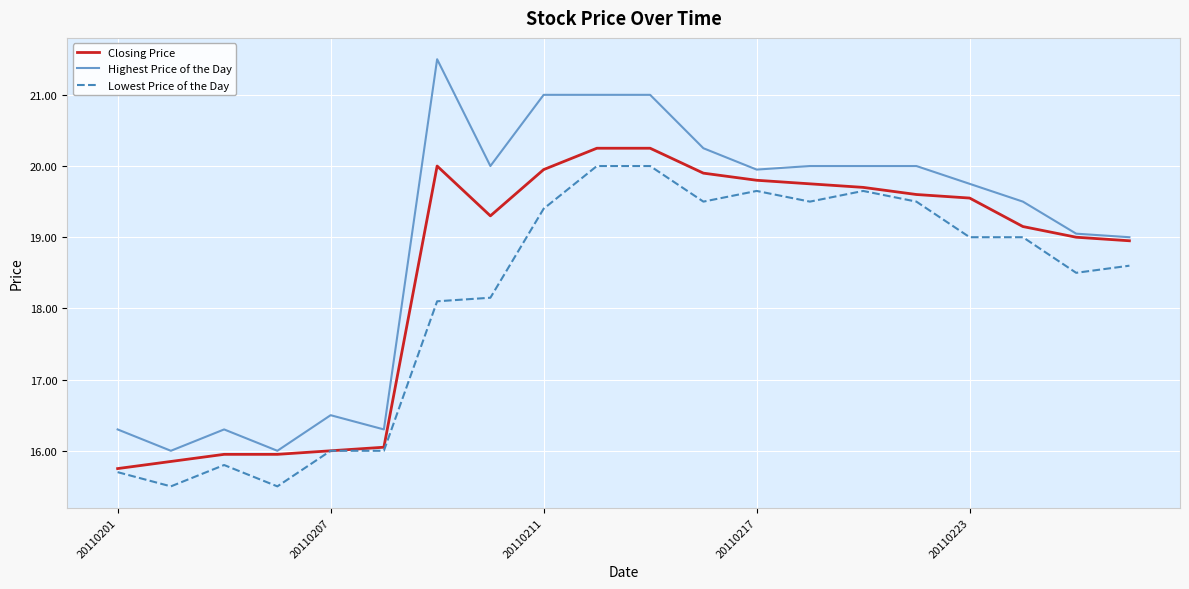

Rank the series by their average value, from highest to lowest.

Highest Price of the Day, Closing Price, Lowest Price of the Day